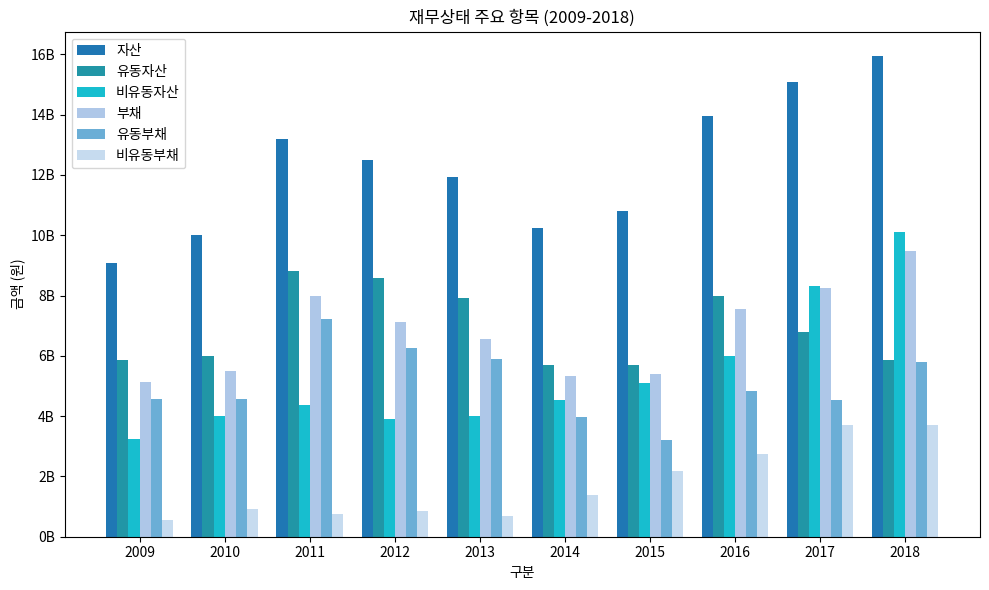

Read the 비유동자산 value at 2011.

4378388000